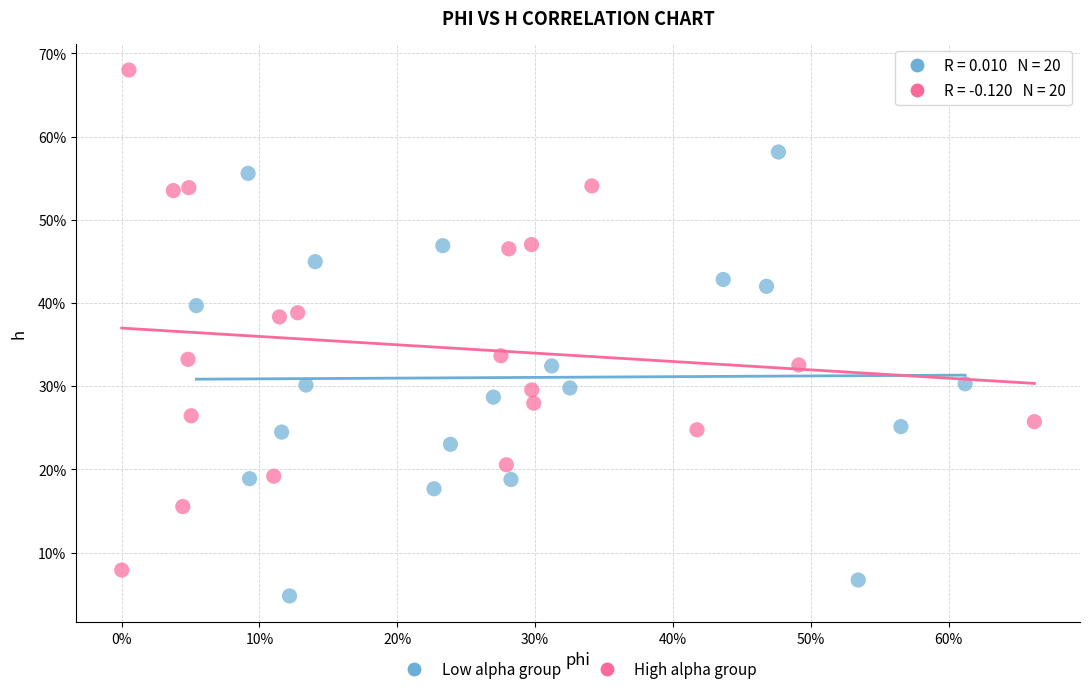

What are all the series names shown in the legend?

Low alpha group, High alpha group